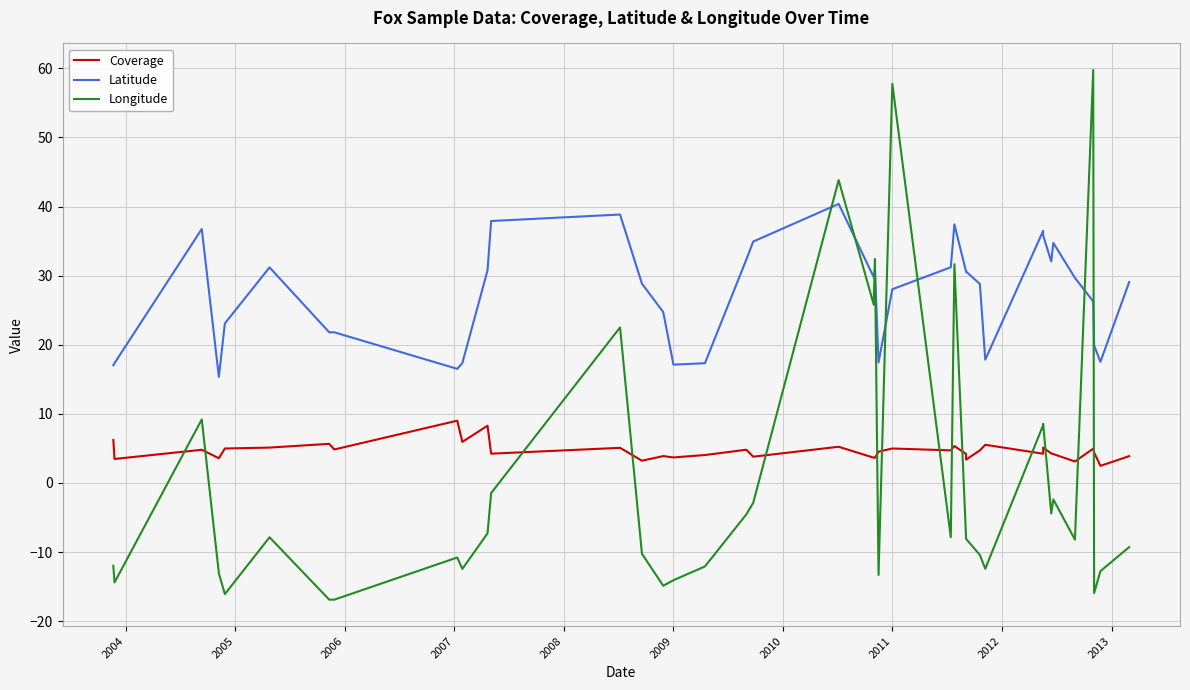

Where is Coverage nearest to the value 5?

2011